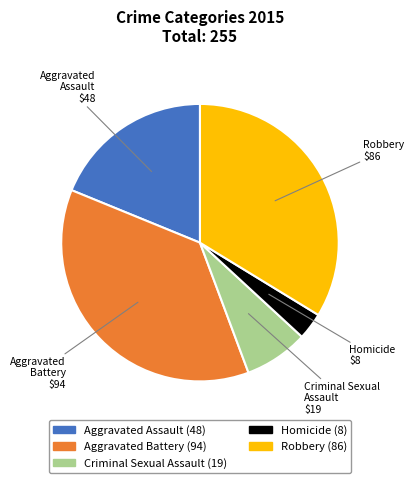

Is there any slice that represents more than half of the pie?

No